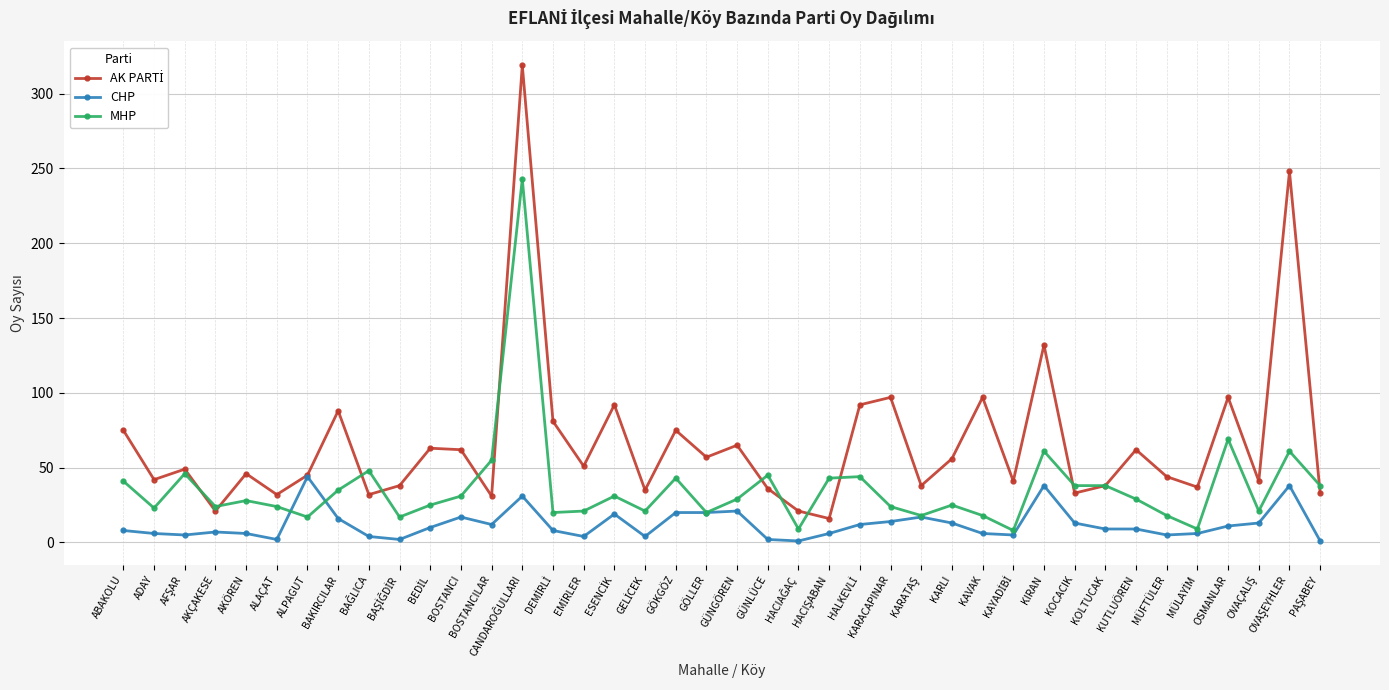

What is the highest value of the MHP series?

243